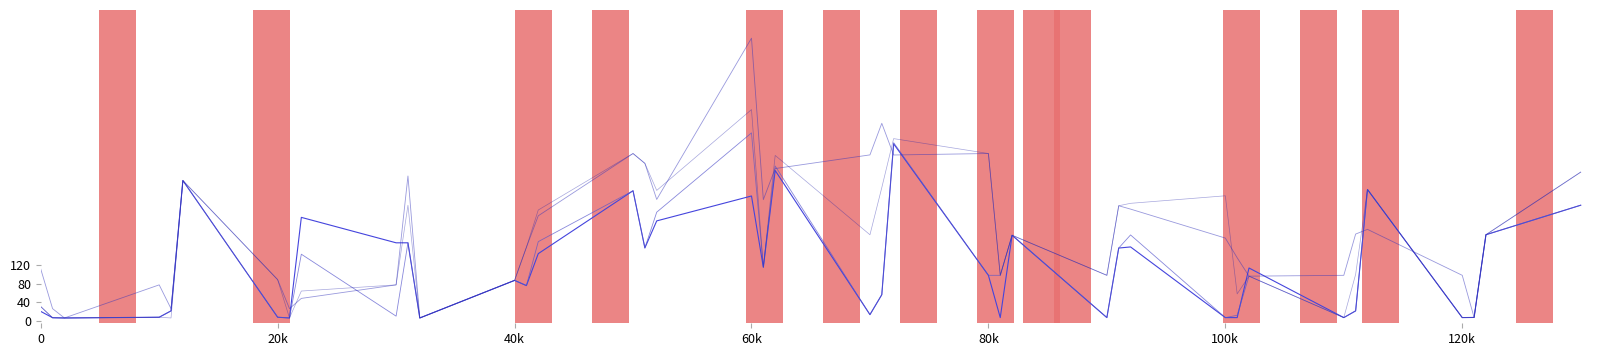

How many lines are shown in the chart?

4